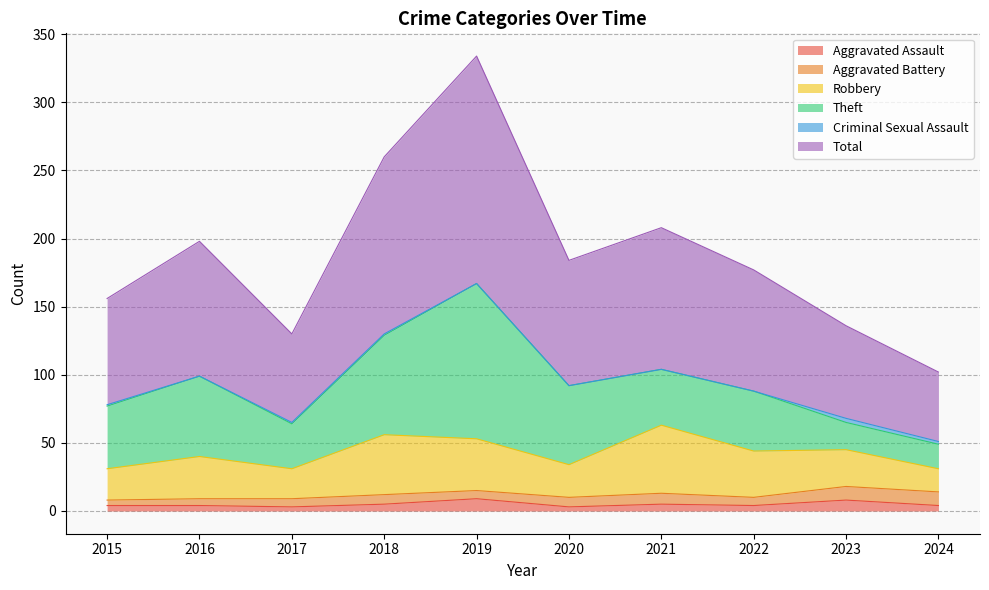

What is the difference between the maximum and minimum values in the Total series?

116